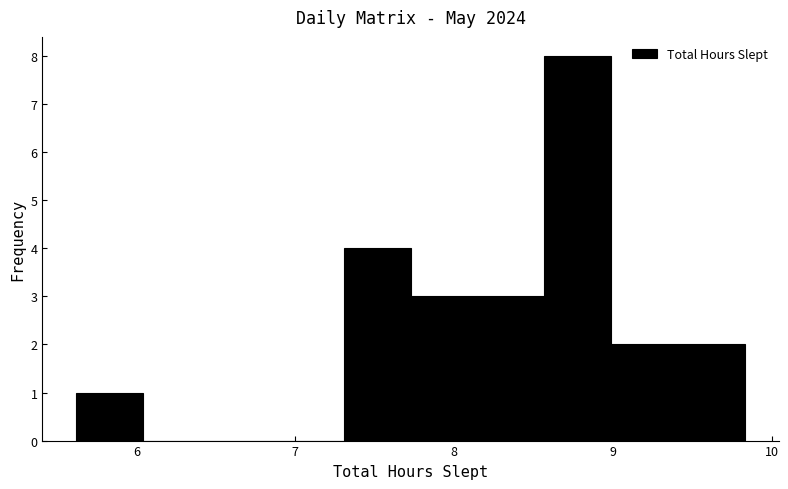

What is the height of the bar covering 7.7 to 8.1 on the x-axis? Neither the bar edges nor the heights are printed on the chart, so give them approximately, as read against the axes.

3